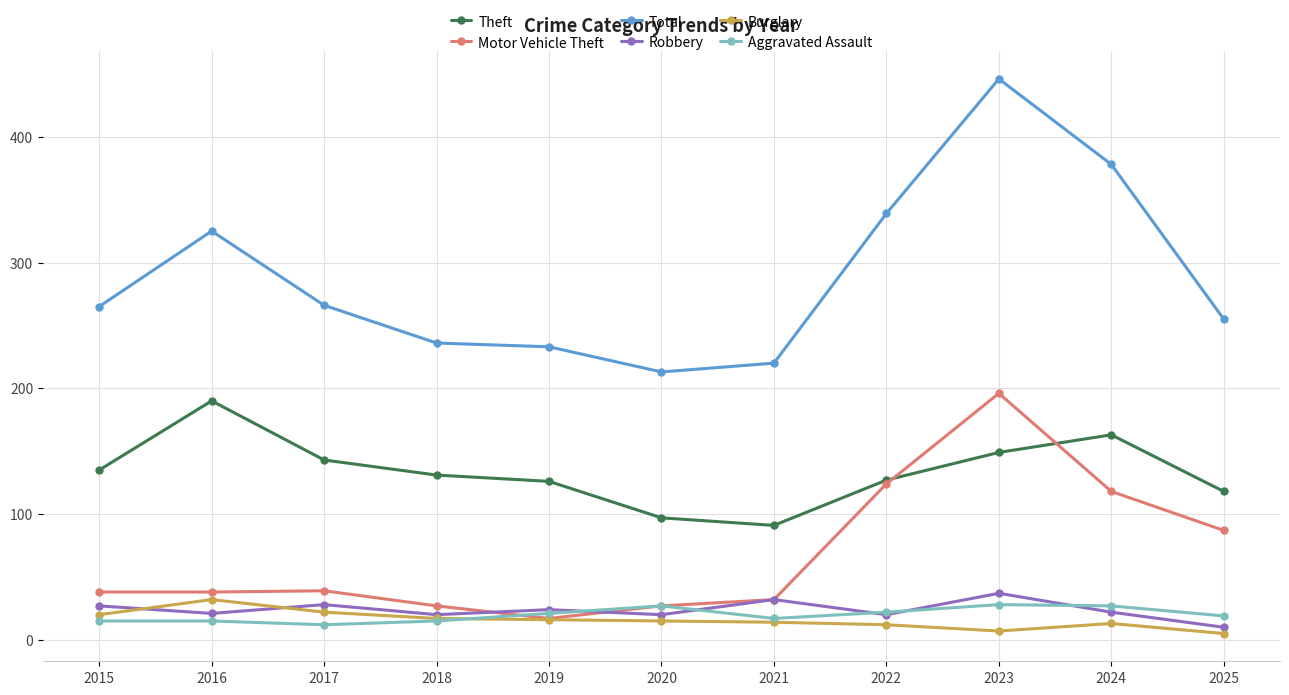

What is the difference between the highest and lowest values at 2015?

250